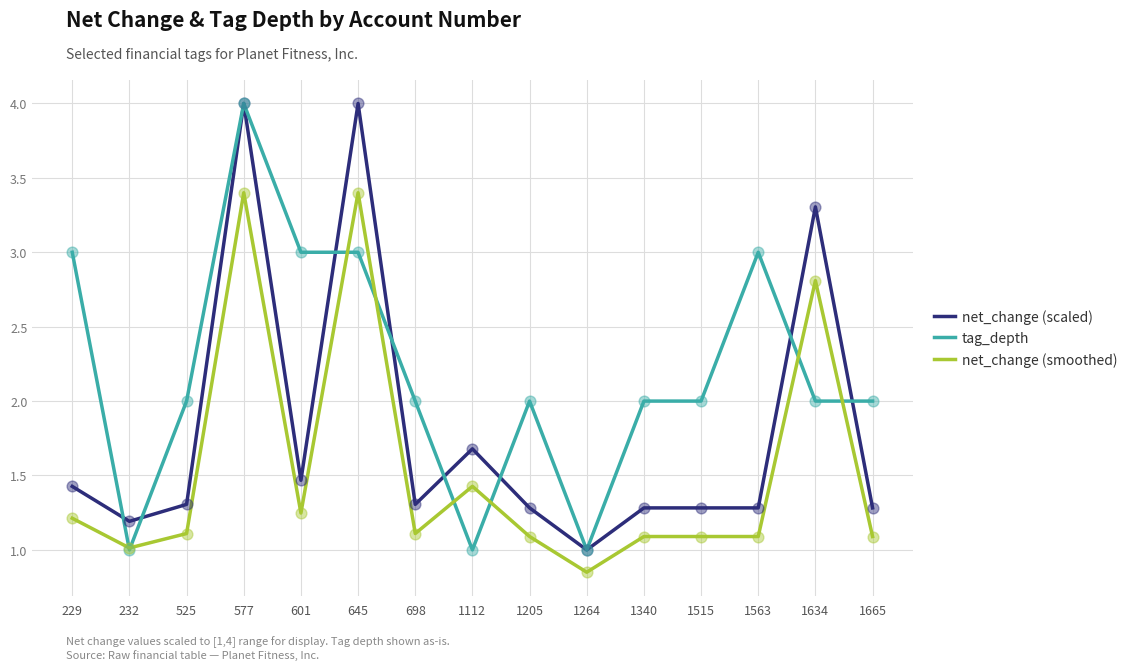

At which category is the sum across all series the highest?

577